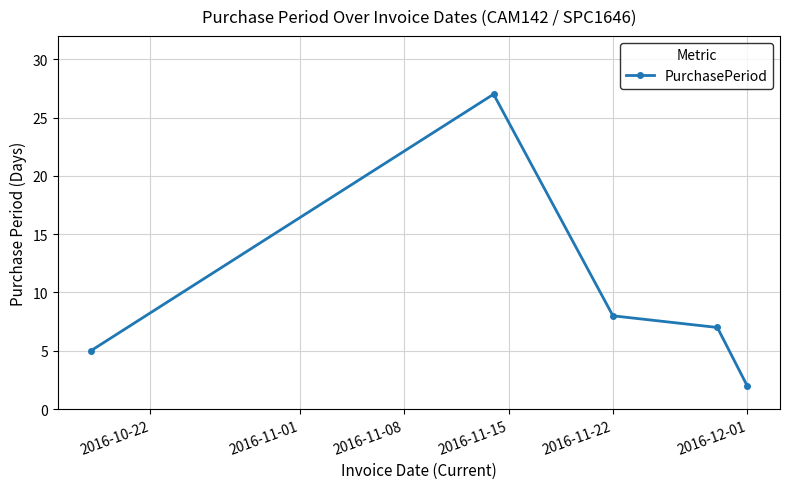

What is the sum of all values?

49